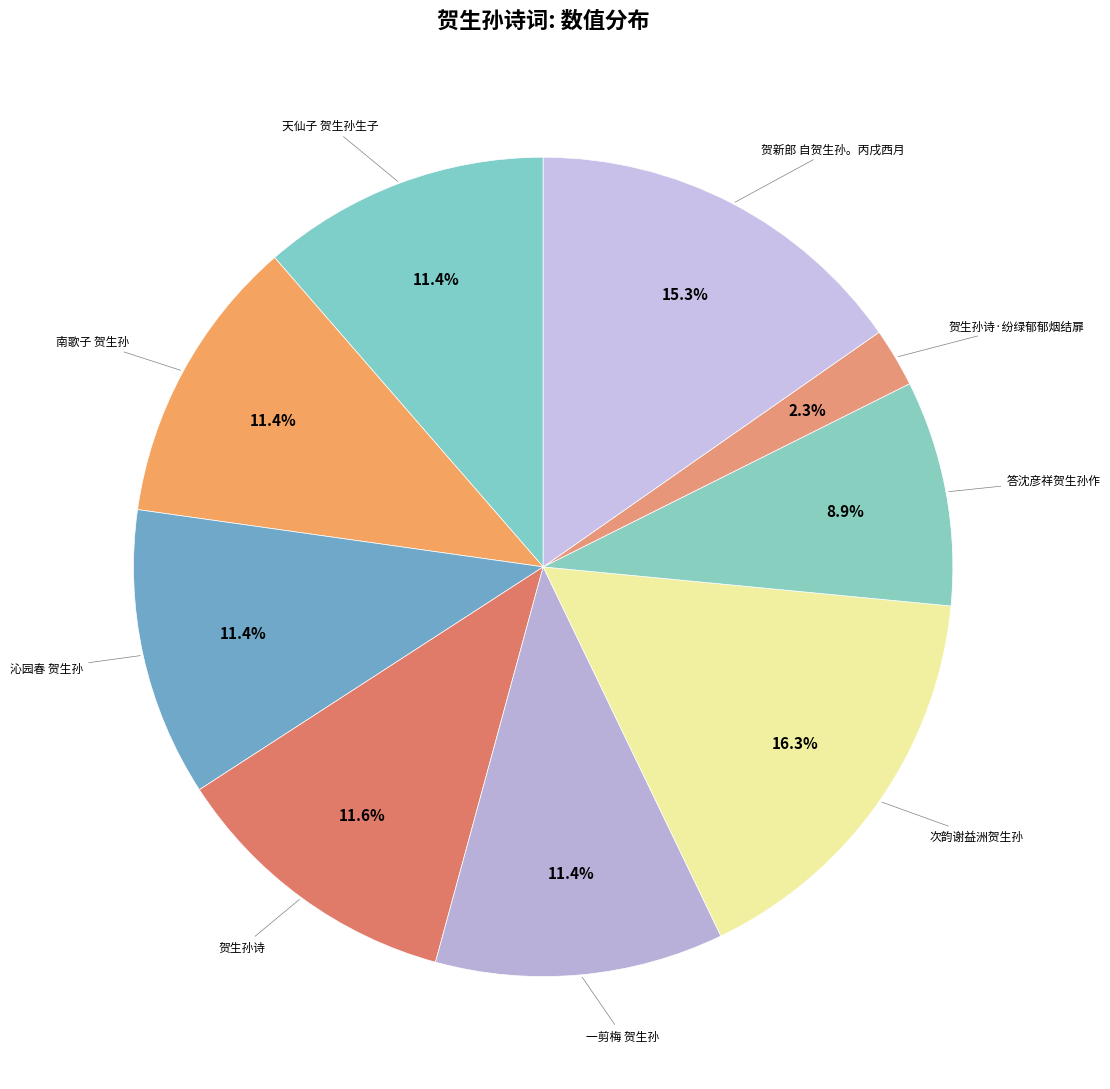

What is the largest slice in the pie chart?

次韵谢益洲贺生孙